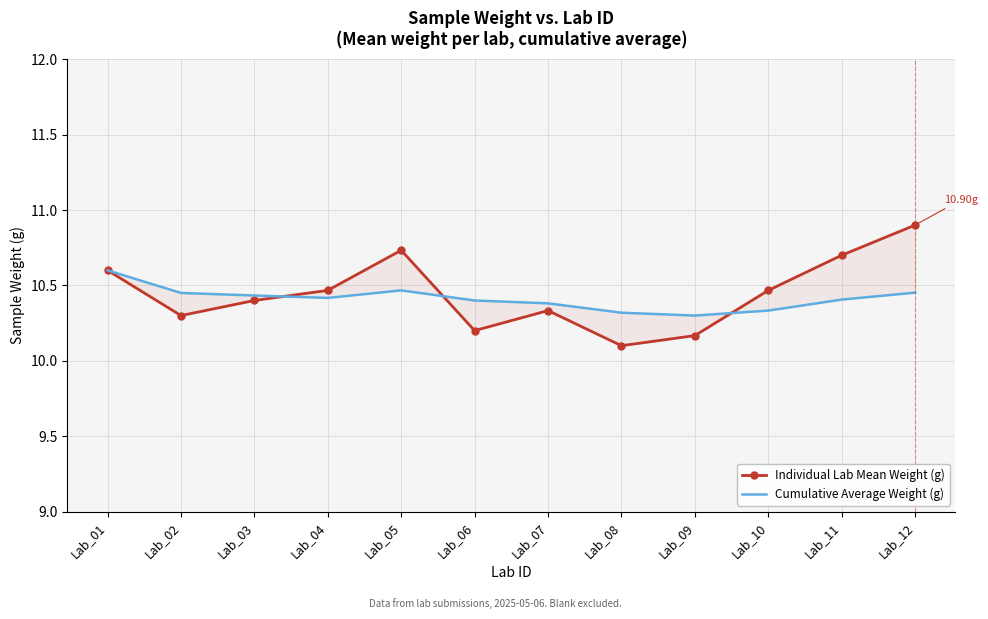

At which label is Individual Lab Mean Weight (g) closest to 10?

Lab_08